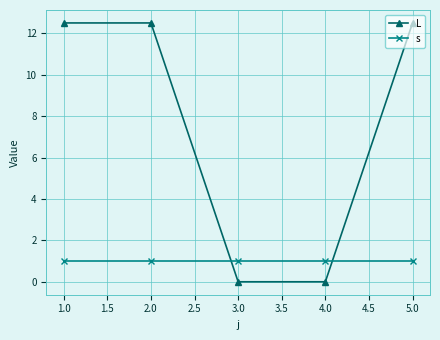

What is the total value across all series at 1.0?

13.5